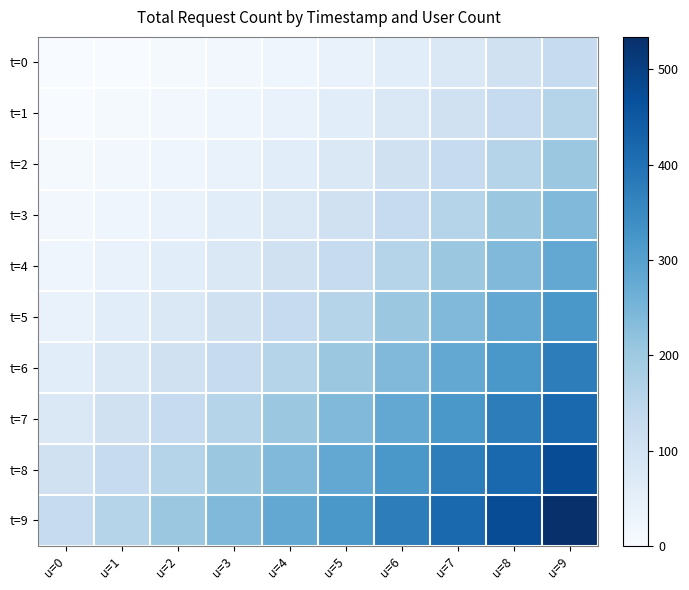

At u=7, list the series in order from largest to smallest.

t=9, t=8, t=7, t=6, t=5, t=4, t=3, t=2, t=1, t=0